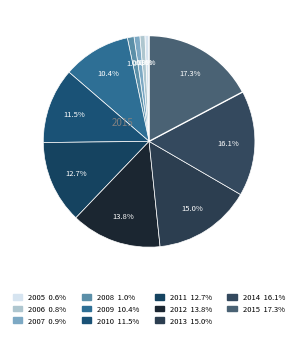

To the nearest percent, what is the difference between the largest and smallest slice percentages?

17%